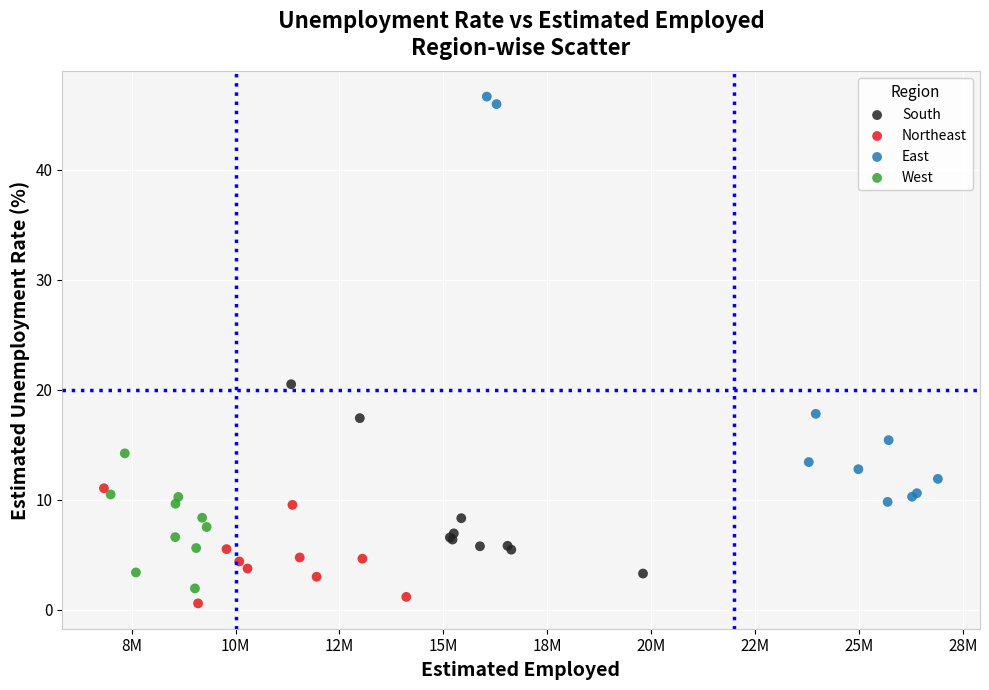

Which series contains the lowest Y value?

Northeast